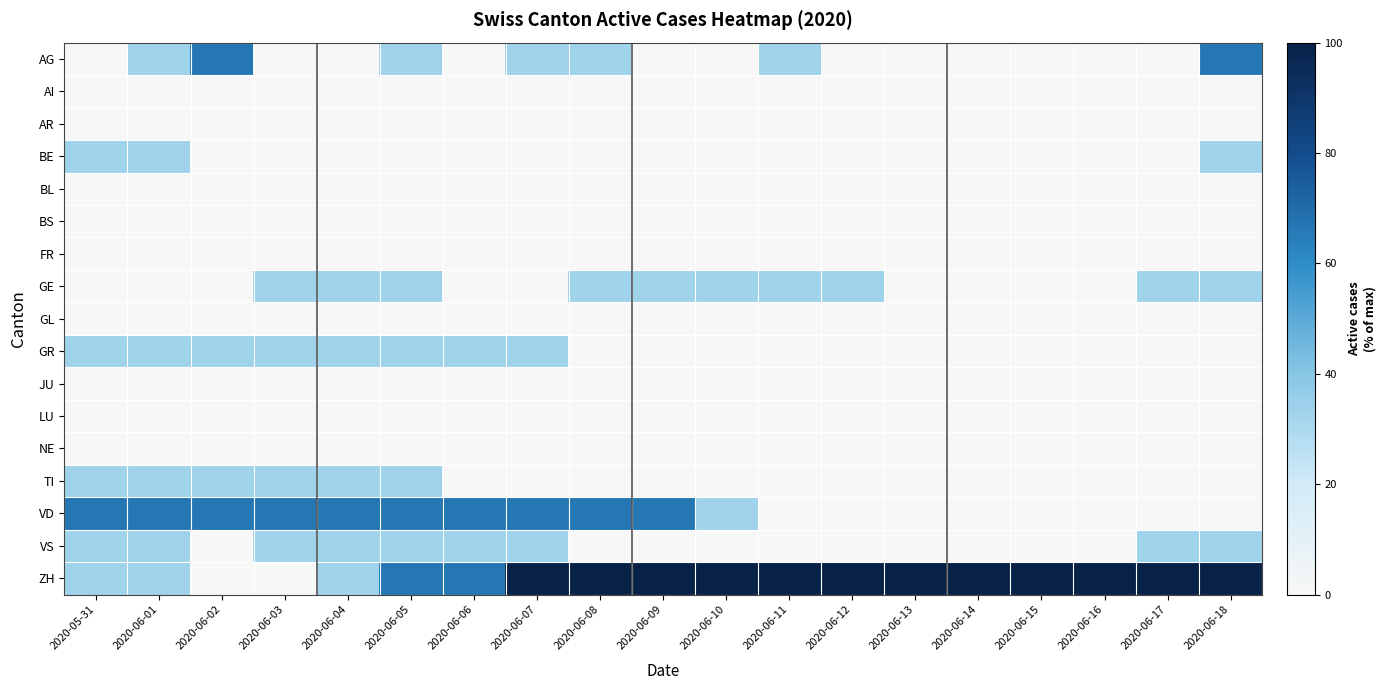

What is the difference between the highest and lowest values at 2020-06-10?

100.0